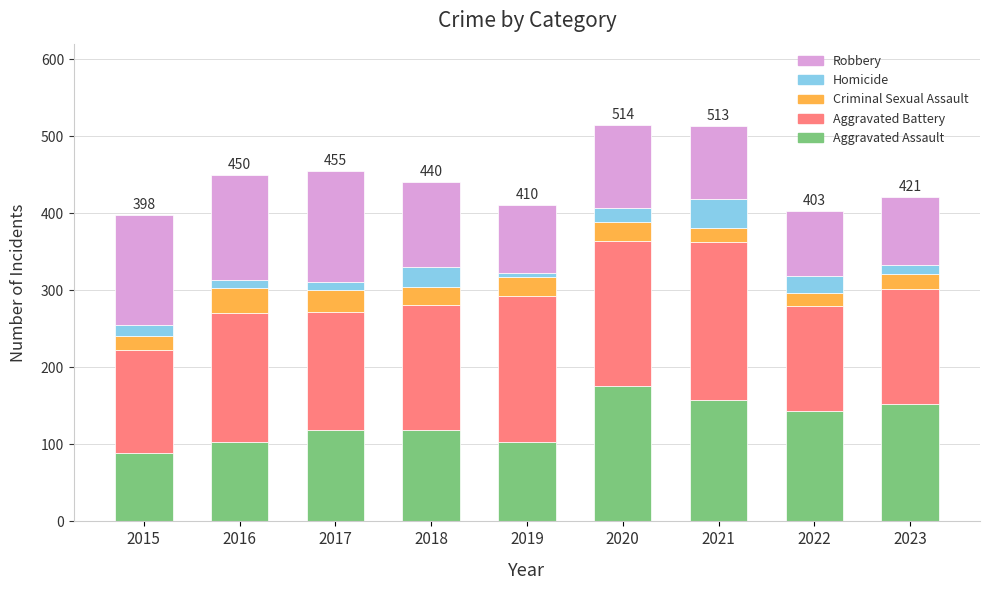

What is the total value across all series at 2019?

410